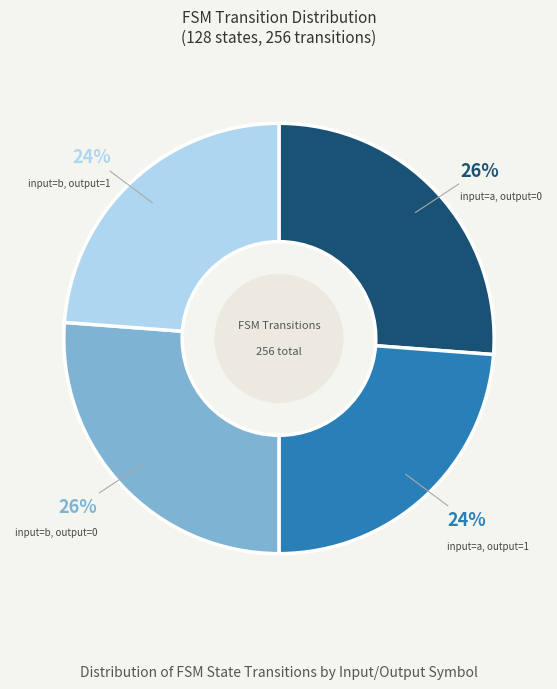

To the nearest percent, what is the difference between the largest and smallest slice percentages?

2%